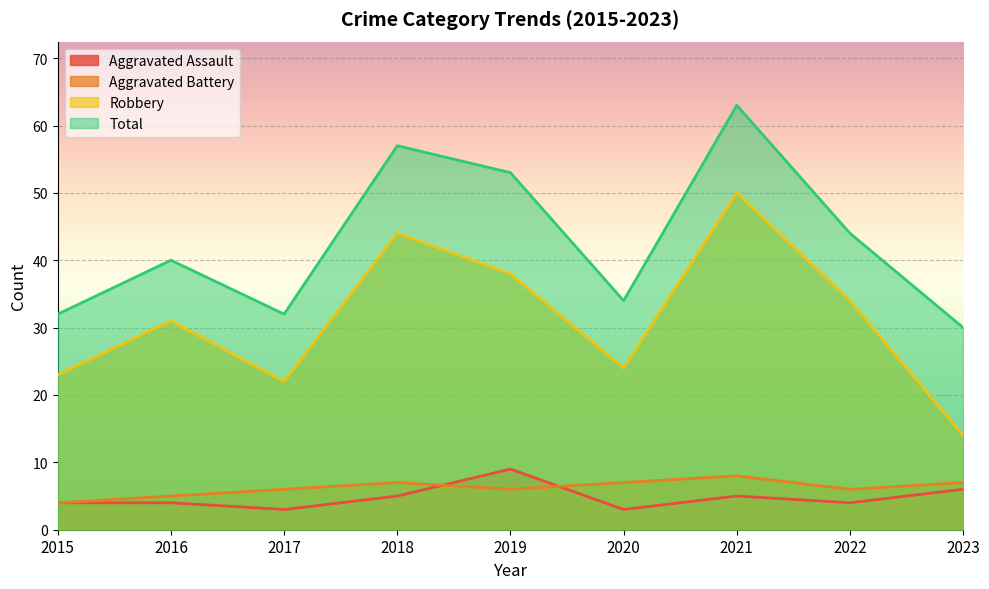

What is the difference between the highest and lowest values at 2022?

40